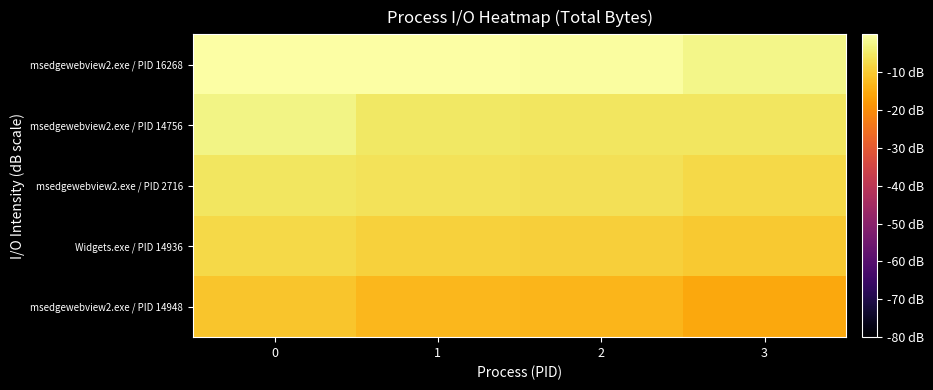

Reading left to right, list all the values displayed in this chart.

msedgewebview2.exe / PID 16268: 0=0.0	1=-0.1	2=-0.4	3=-2.5
msedgewebview2.exe / PID 14756: 0=-2.7	1=-5.3	2=-5.3	3=-5.6
msedgewebview2.exe / PID 2716: 0=-5.6	1=-6.0	2=-6.5	3=-7.5
Widgets.exe / PID 14936: 0=-7.8	1=-8.8	2=-9.3	3=-10.0
msedgewebview2.exe / PID 14948: 0=-10.8	1=-13.0	2=-13.2	3=-15.6